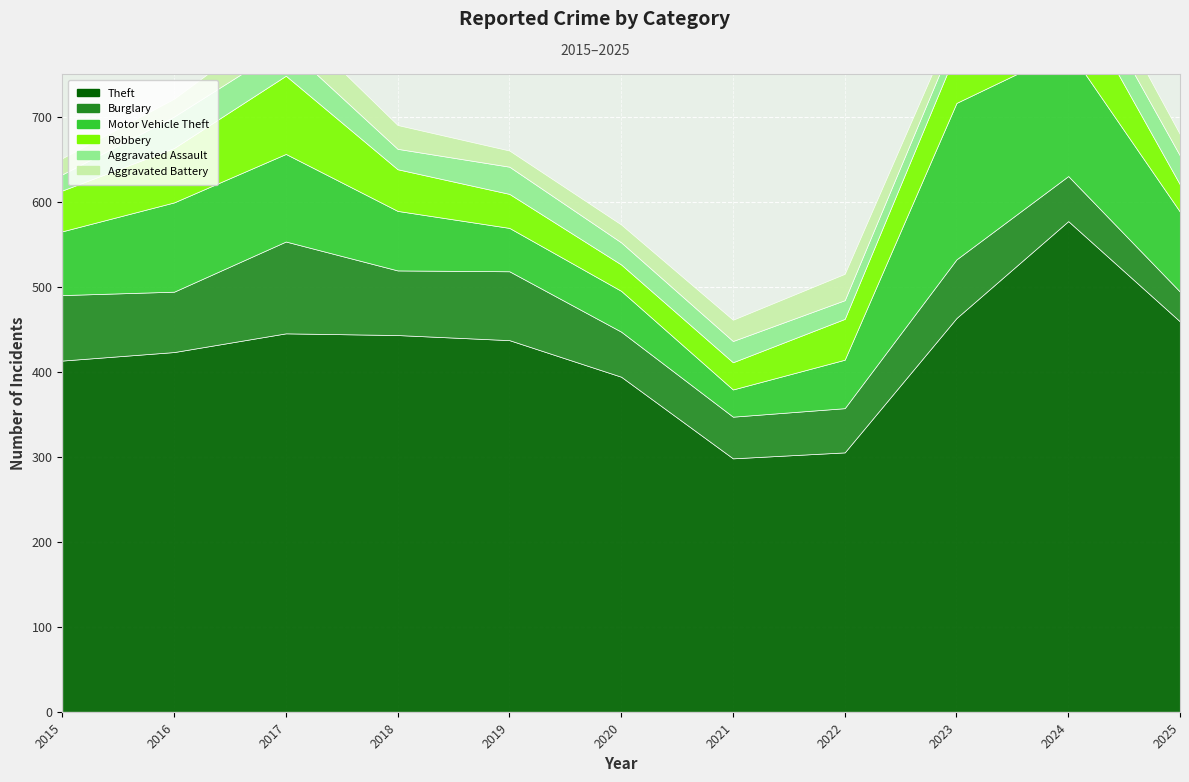

Reading left to right, transcribe all the data shown in this chart.

Theft: 2015=413	2016=423	2017=445	2018=443	2019=437	2020=394	2021=298	2022=305	2023=463	2024=577	2025=459
Burglary: 2015=77	2016=71	2017=108	2018=76	2019=81	2020=53	2021=49	2022=52	2023=69	2024=53	2025=35
Motor Vehicle Theft: 2015=75	2016=105	2017=103	2018=70	2019=51	2020=48	2021=32	2022=57	2023=184	2024=149	2025=94
Robbery: 2015=48	2016=64	2017=92	2018=49	2019=40	2020=31	2021=32	2022=48	2023=61	2024=76	2025=32
Aggravated Assault: 2015=19	2016=37	2017=35	2018=24	2019=32	2020=26	2021=25	2022=22	2023=21	2024=34	2025=34
Aggravated Battery: 2015=19	2016=21	2017=35	2018=28	2019=19	2020=21	2021=25	2022=31	2023=18	2024=32	2025=25